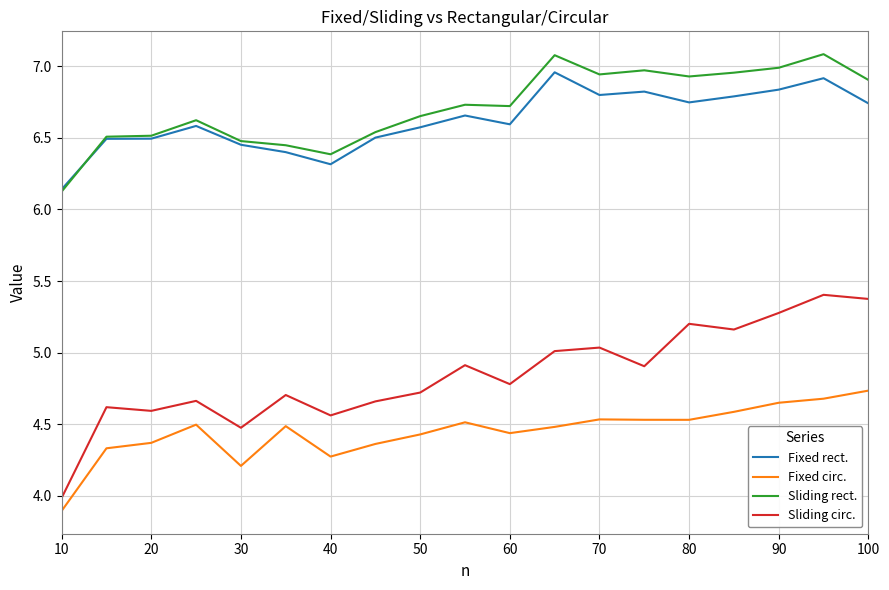

True or false: Fixed circ. and Fixed rect. intersect in this chart.

False